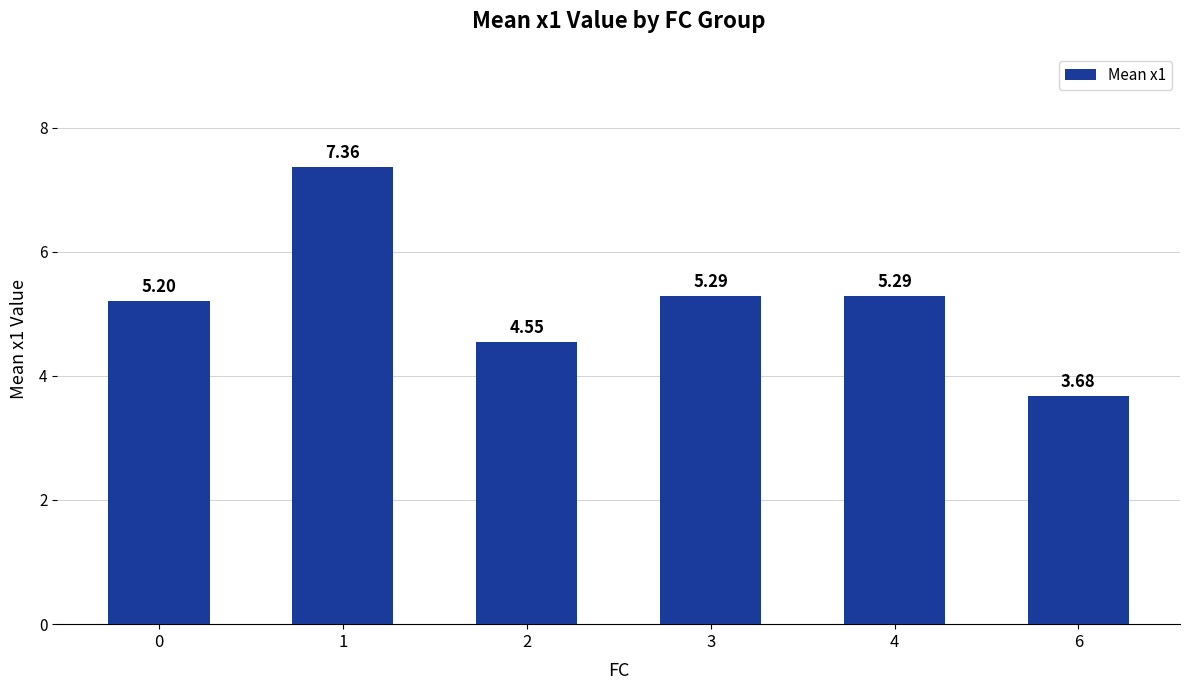

What is the difference between the values at 0 and 3?

0.1